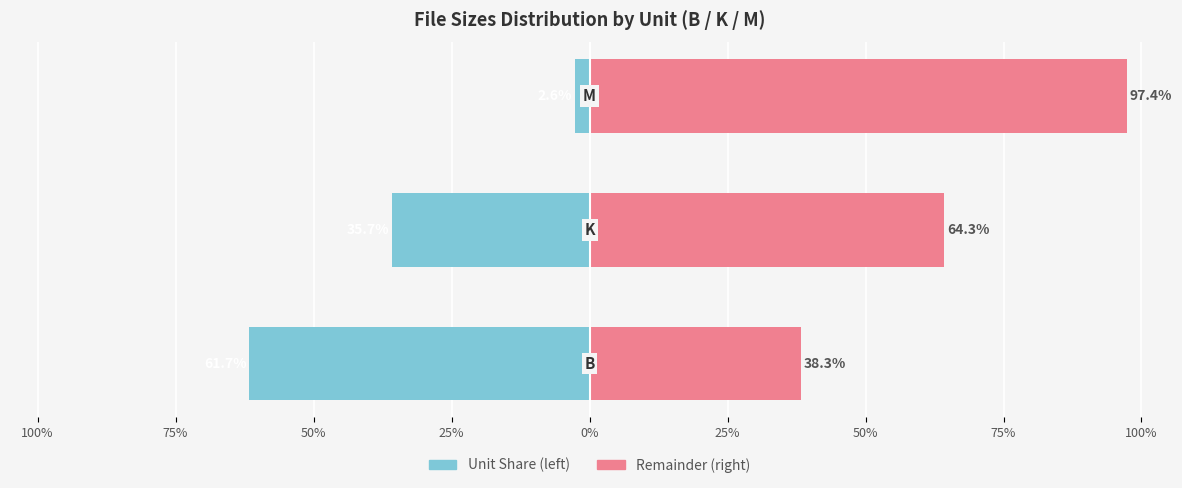

How many bars are there in total?

6